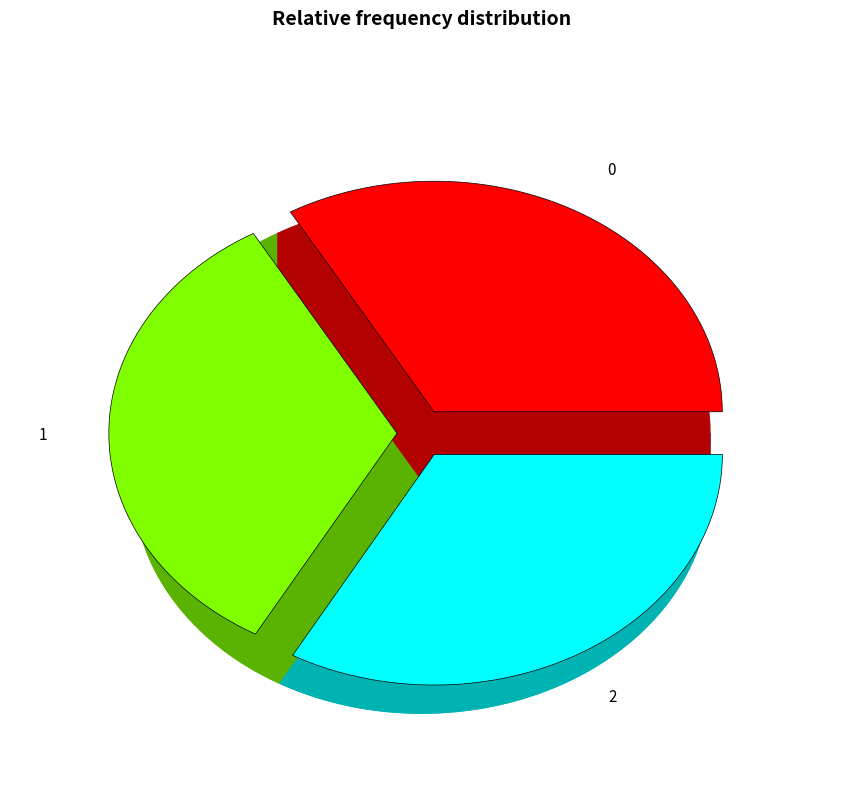

What percentage is the 0 slice, to the nearest percent?

33%